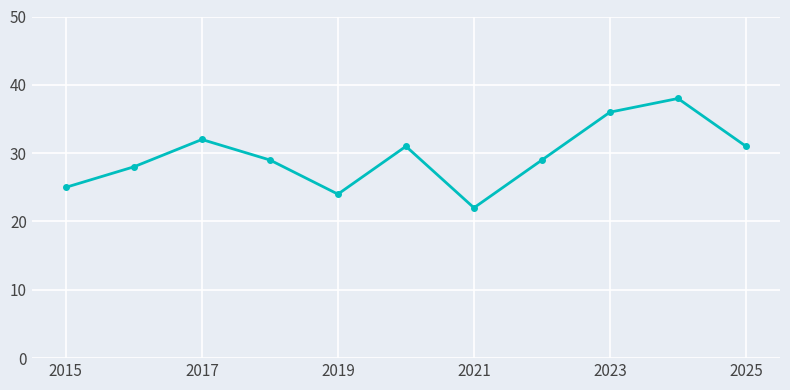

What is the difference between the maximum and minimum values?

16